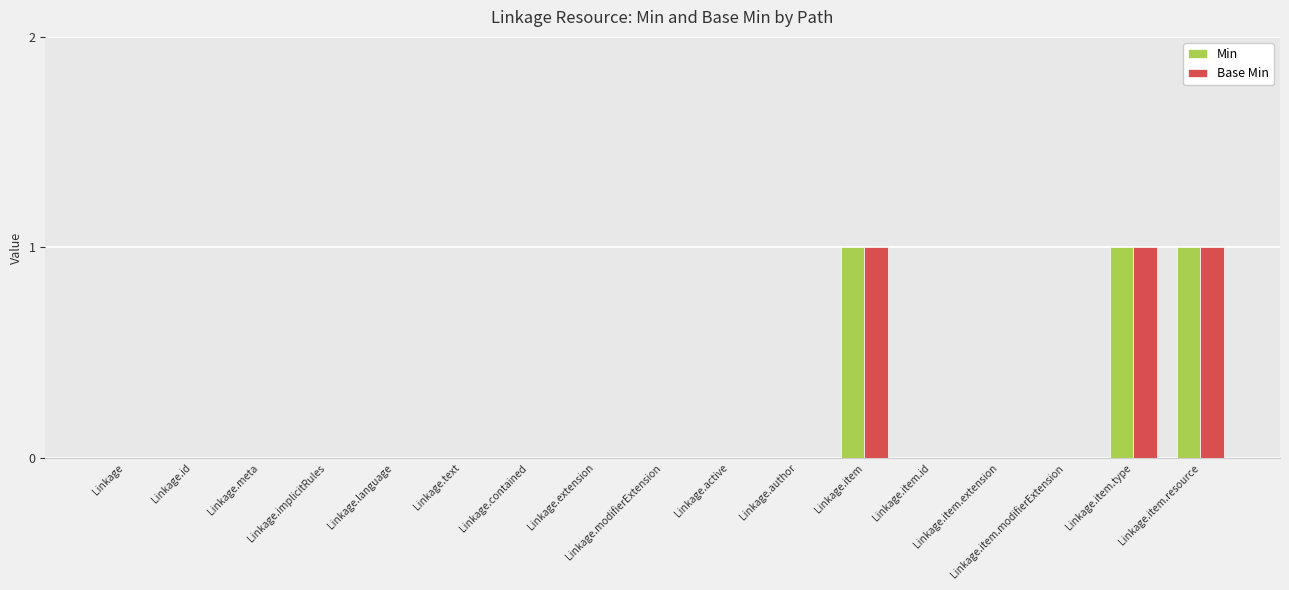

The value of Min at Linkage.item.type is 0. True or false?

False